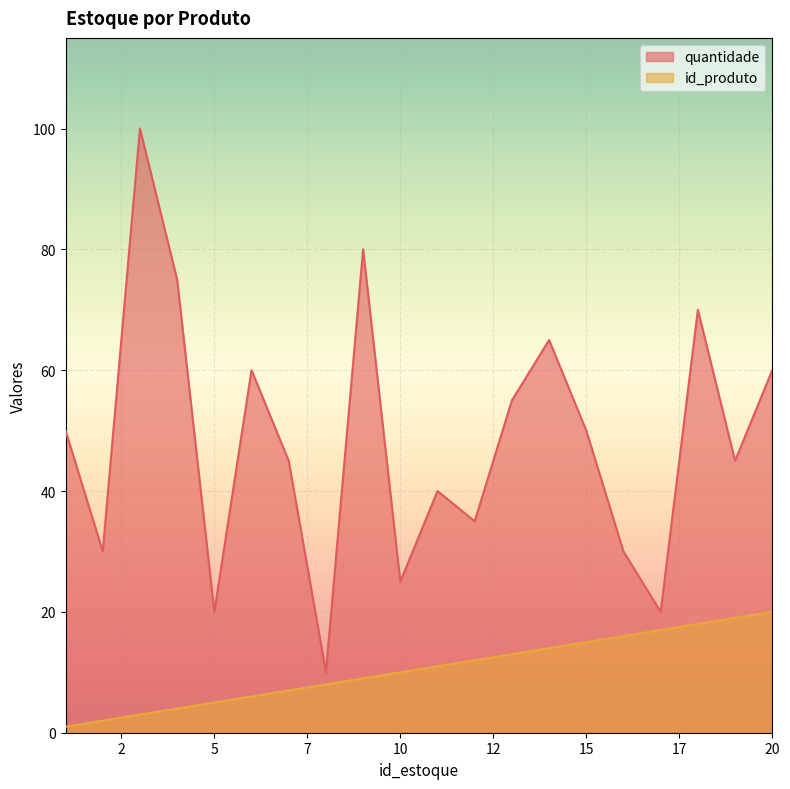

What is the value of the quantidade point at the 16th from the left?

30